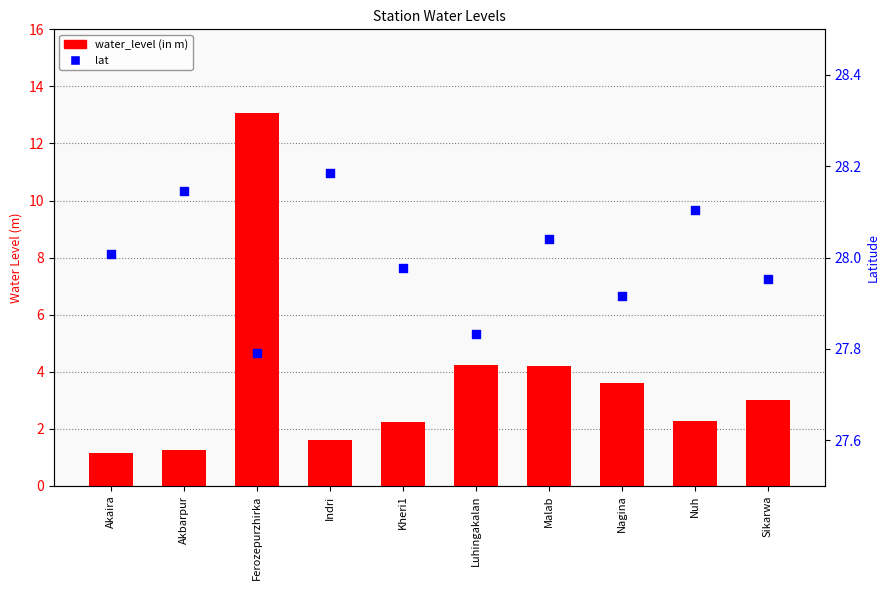

At how many categories does at least one series exceed 12?

10